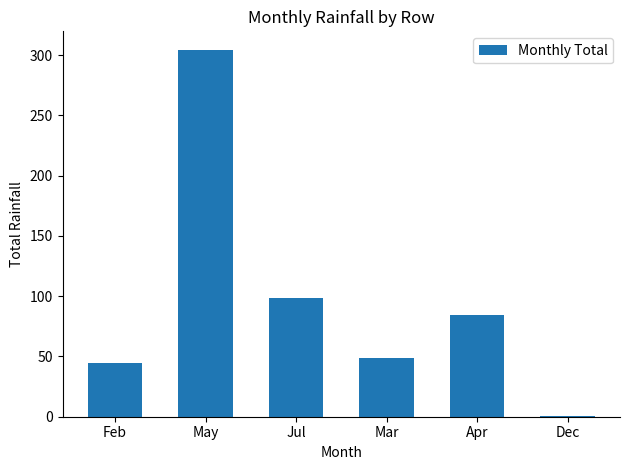

How many series are shown in this chart?

1